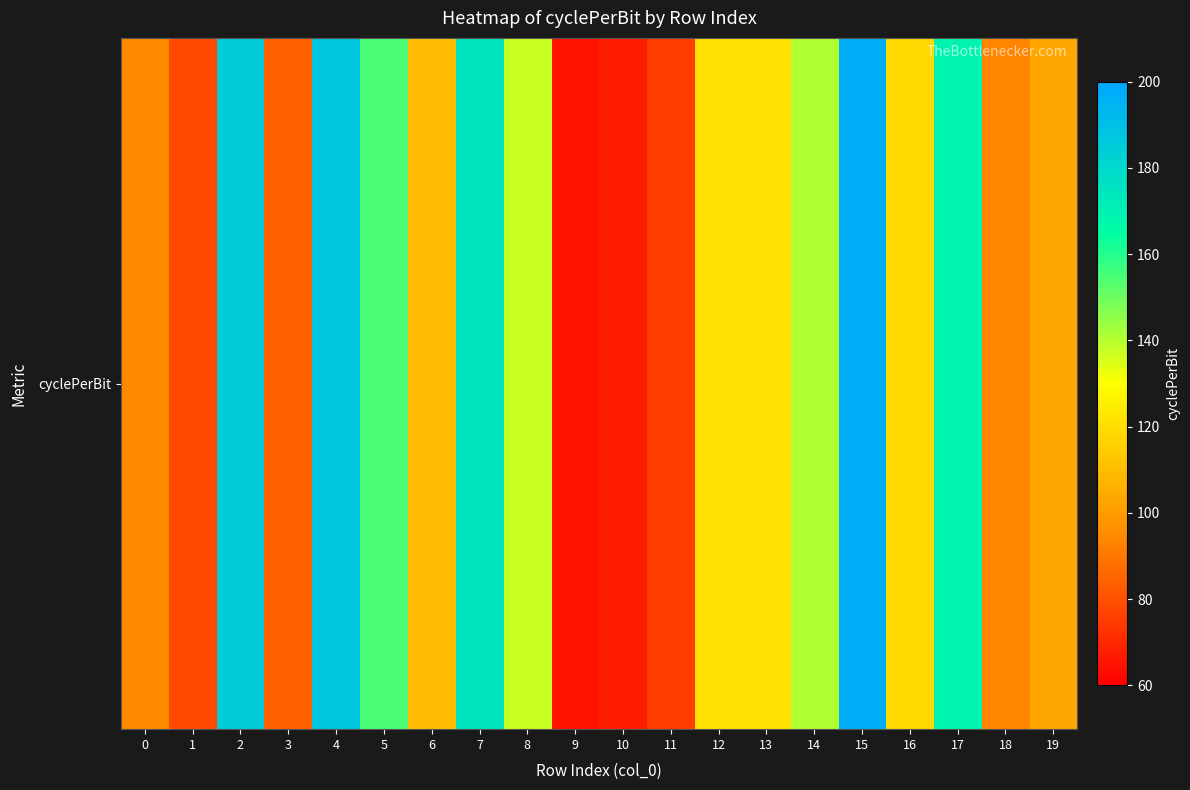

List the labels in order of value, smallest first.

9, 10, 11, 1, 3, 18, 0, 19, 6, 16, 12, 13, 8, 14, 5, 17, 7, 2, 4, 15